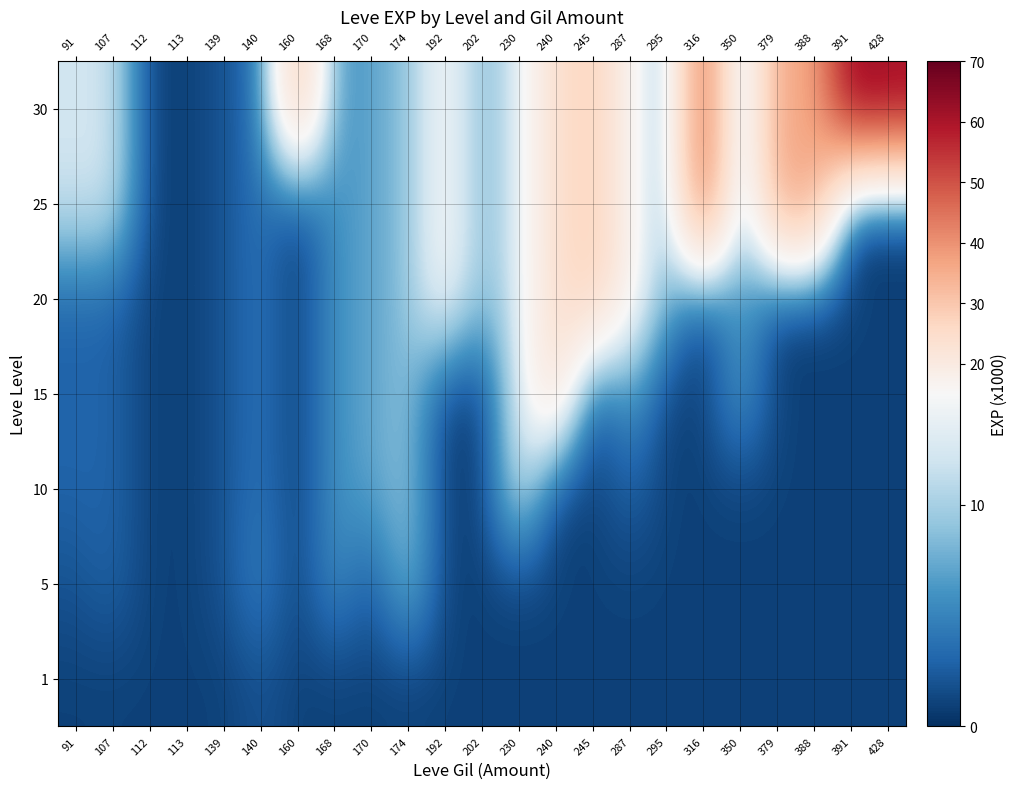

What is the difference between the highest and lowest values at 287?

16